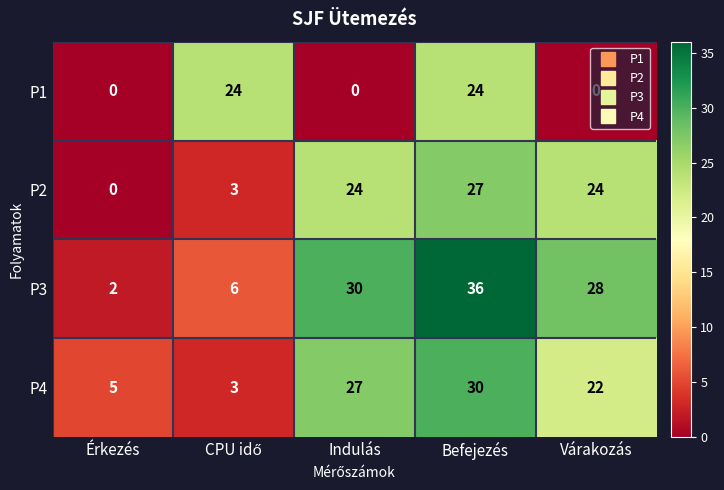

What is the difference between the maximum and minimum values in the P2 series?

27